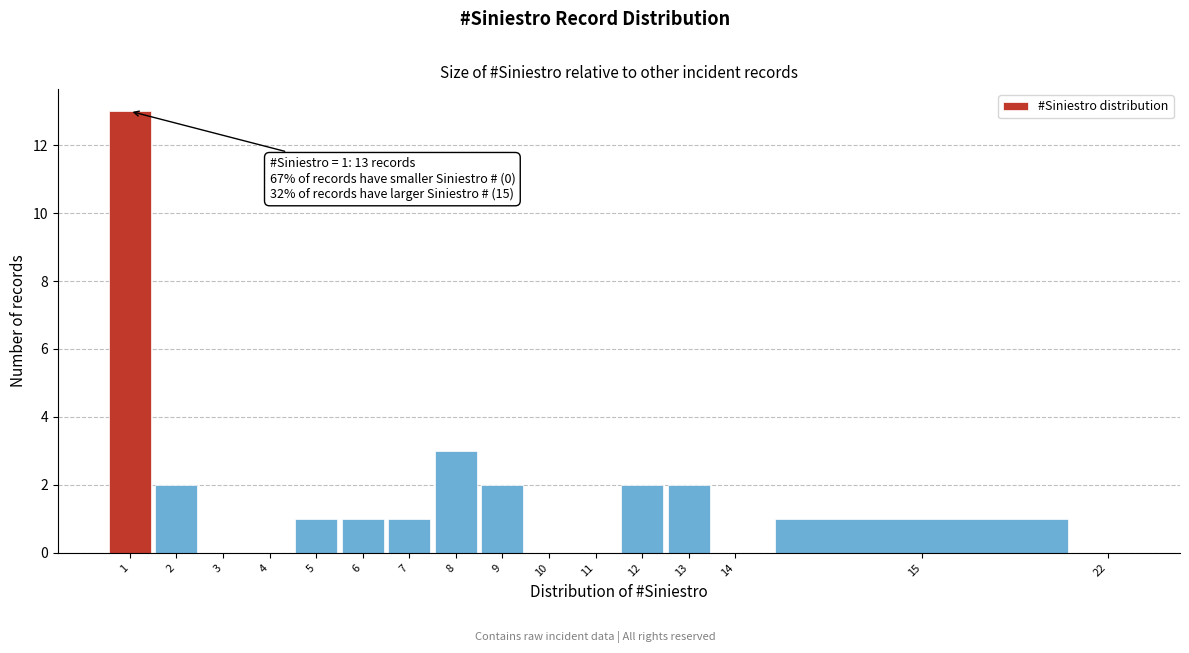

Reading left to right, extract all data points from this chart.

1=13	2=2	3=0	4=0	5=1	6=1	7=1	8=3	9=2	10=0	11=0	12=2	13=2	14=0	15=1	22=0